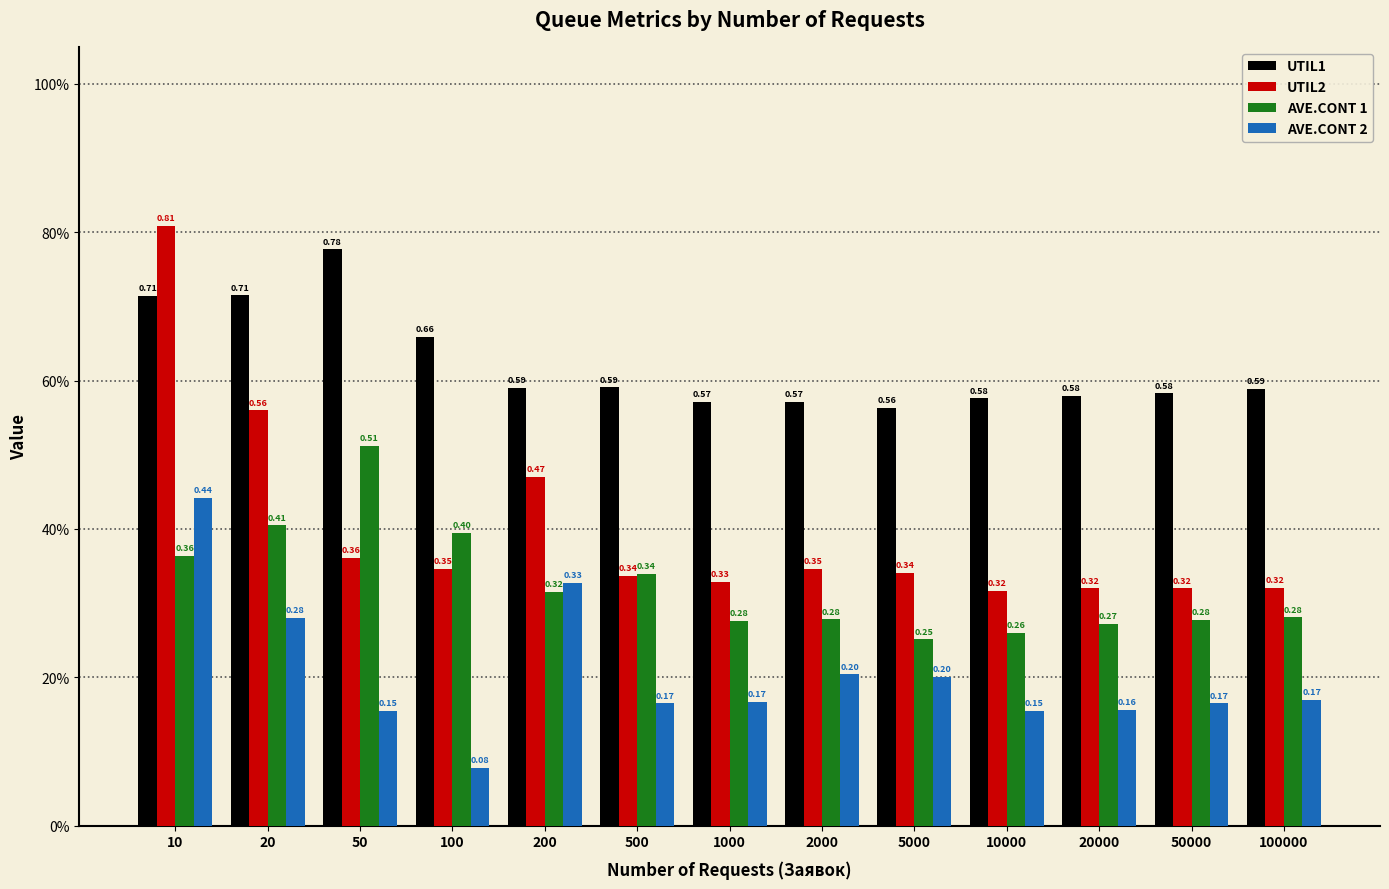

Are the bars grouped side by side (vs. stacked)?

Yes